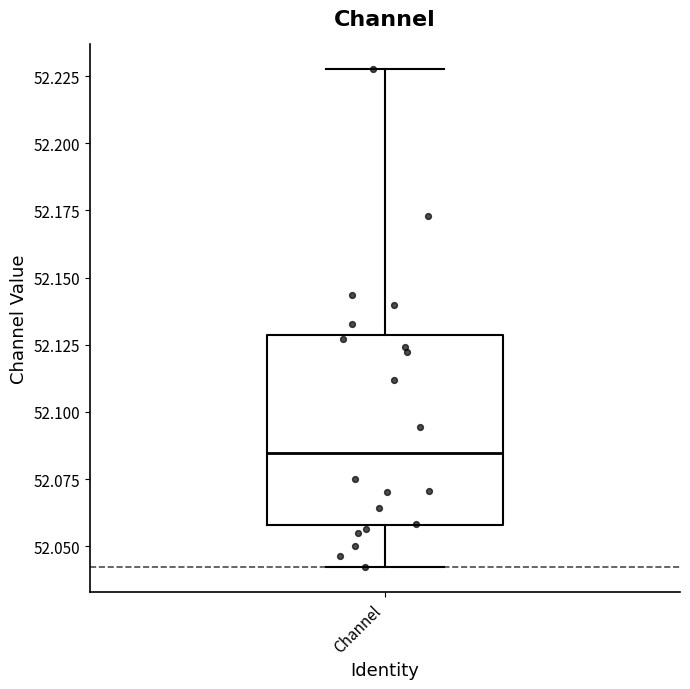

Transcribe this box plot: give where the median line is, the range the box spans, and where the two whiskers end, as read against the y-axis. The values are not printed on the chart, so give them approximately, as read against the axis.

median 52.085, box 52.060 to 52.130, whiskers 52.040 to 52.230